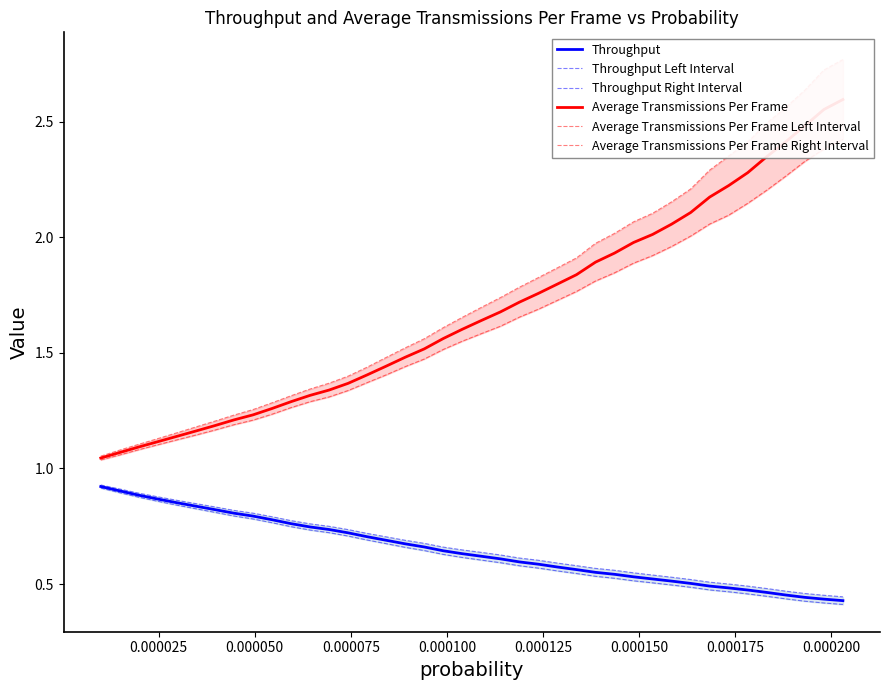

What is the difference between the maximum and second lowest values in the Throughput Right Interval series?

0.5